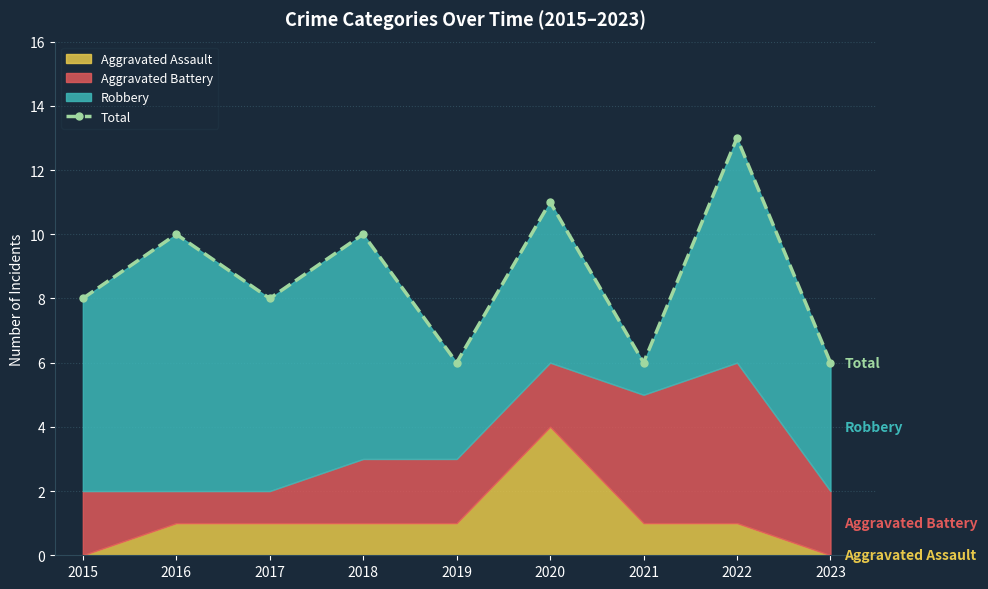

What is the value of the 5th point from the left?

6